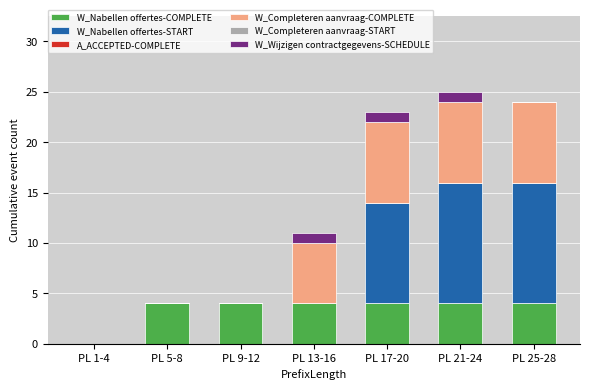

What is the highest value of the W_Nabellen offertes-COMPLETE series?

4